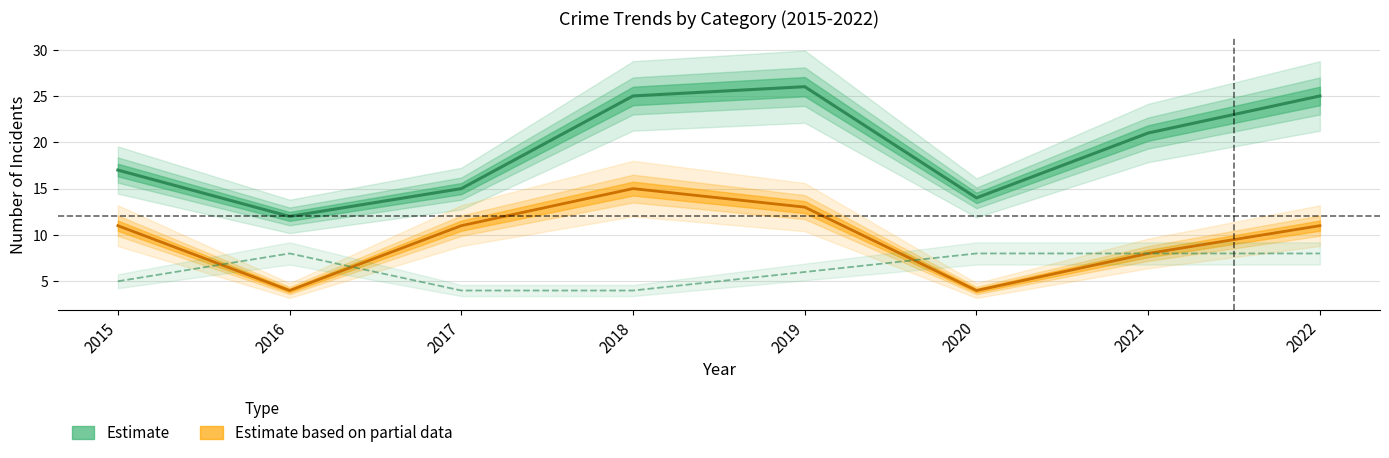

True or false: Total and Theft intersect in this chart.

False